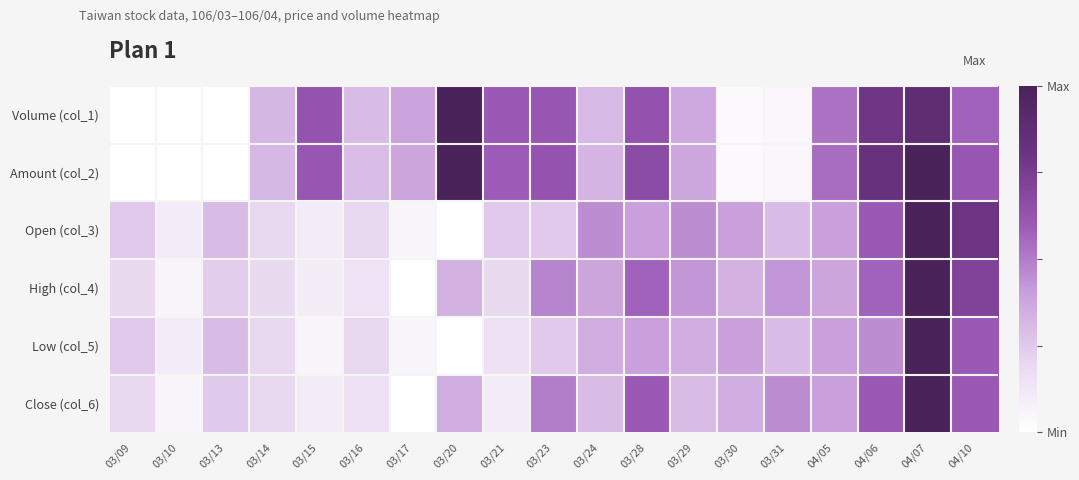

How many data points does each series have?

19